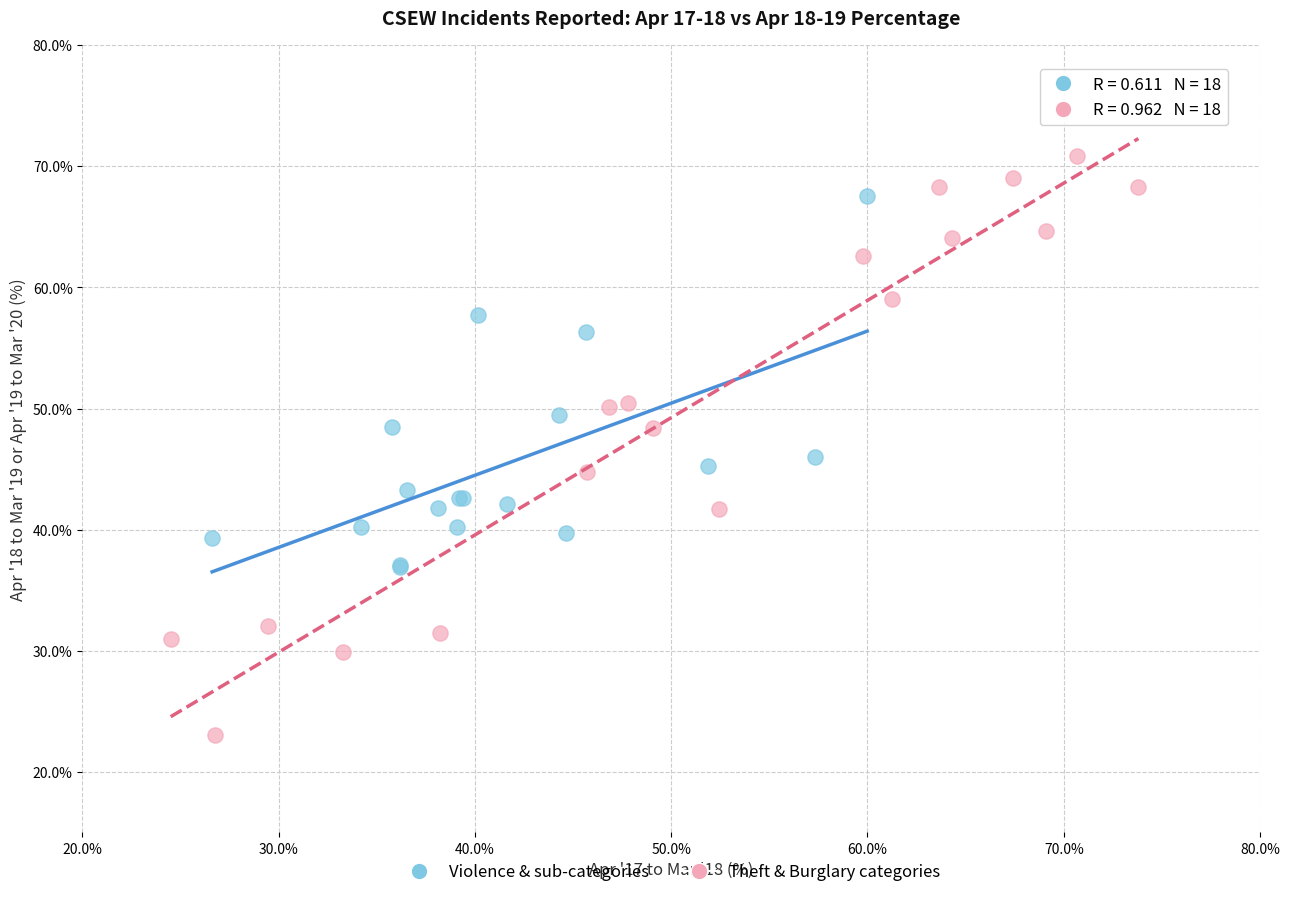

Which series contains the highest Y value?

Theft & Burglary categories